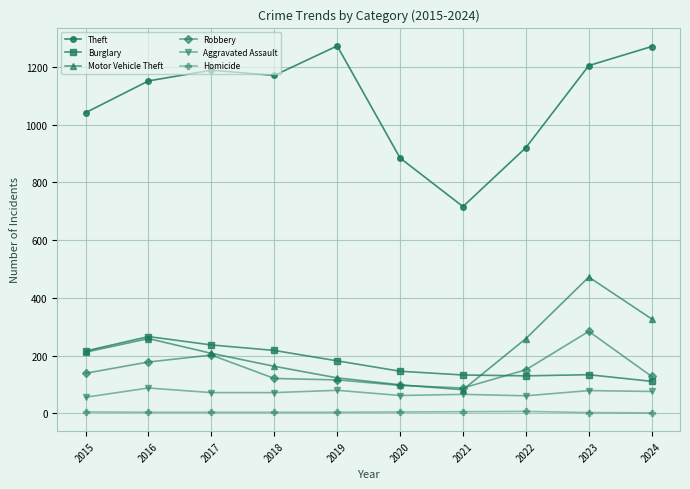

What is the difference between the highest and lowest values at 2020?

879